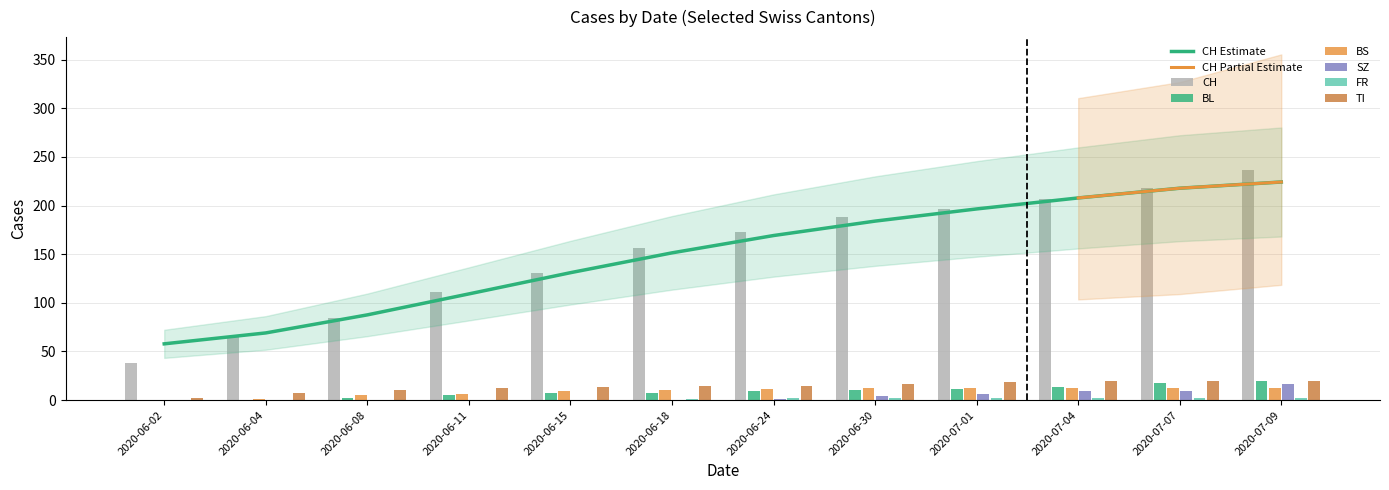

What is the difference between the TI values at 2020-06-02 and 2020-07-04?

18